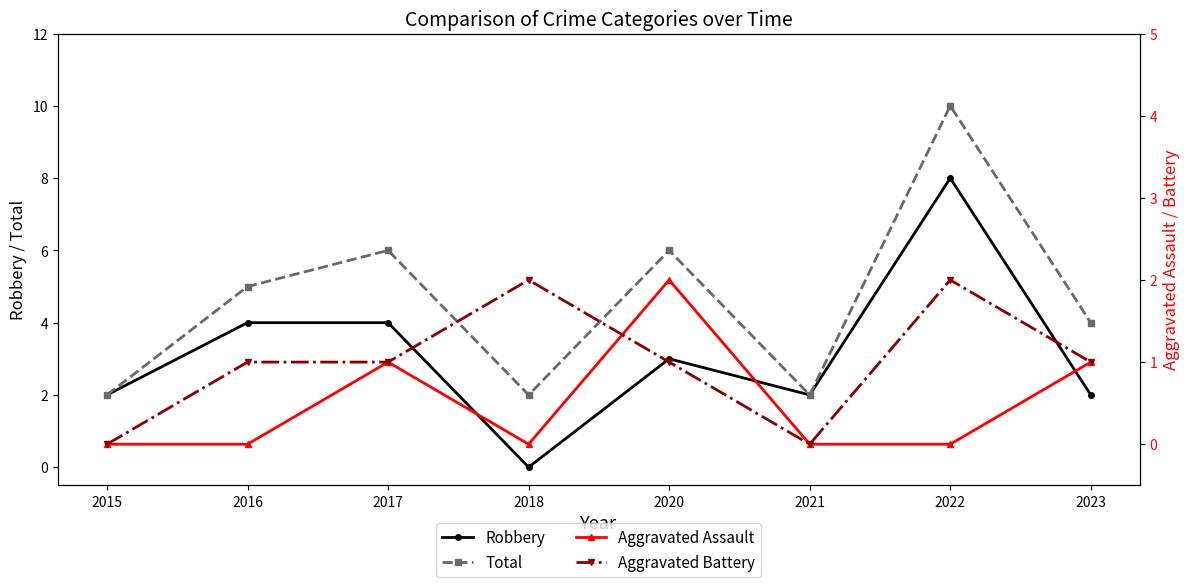

What is the value of the Total point at the 7th from the left?

10